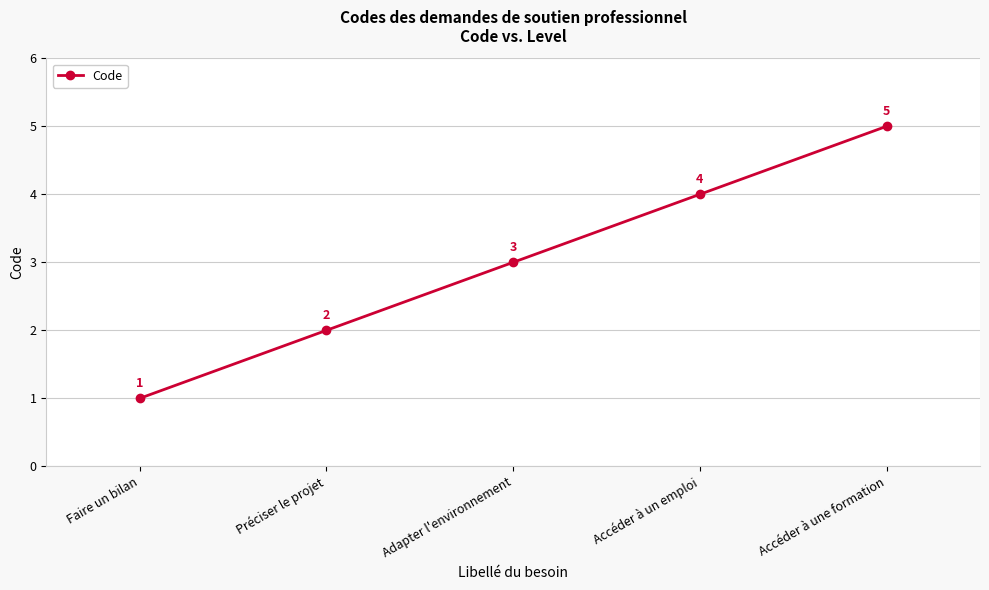

What is the minimum value shown in the chart?

1